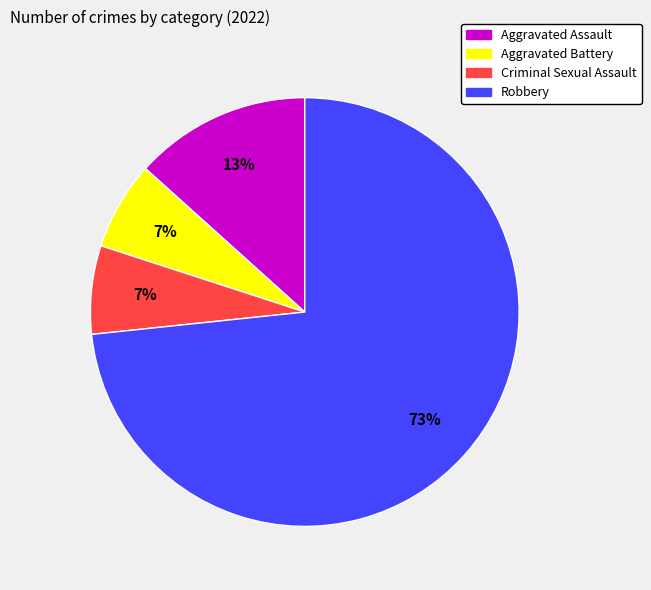

What is the largest slice in the pie chart?

Robbery